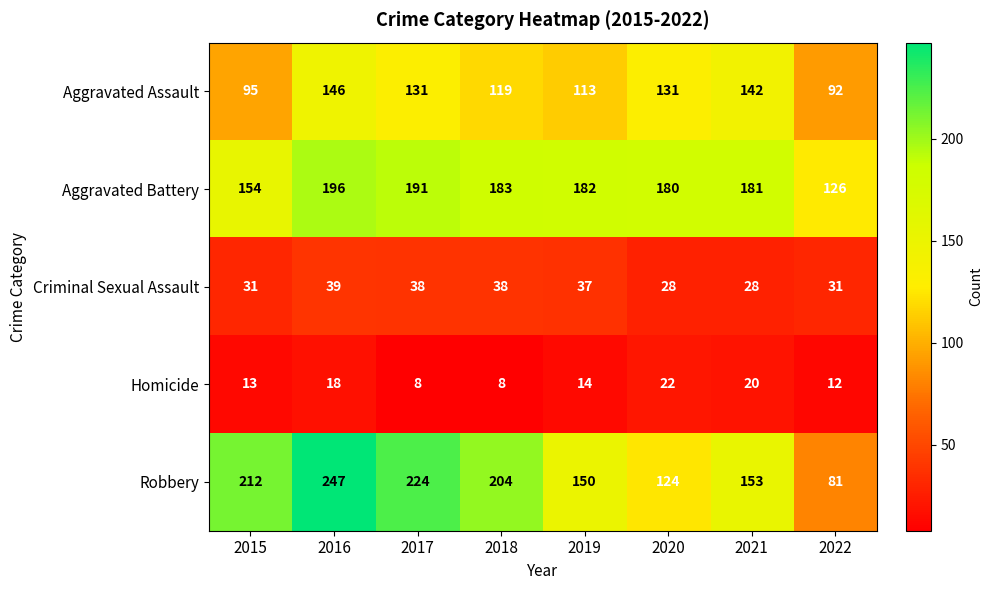

The Criminal Sexual Assault series shows 58 at 2018. True or false?

False